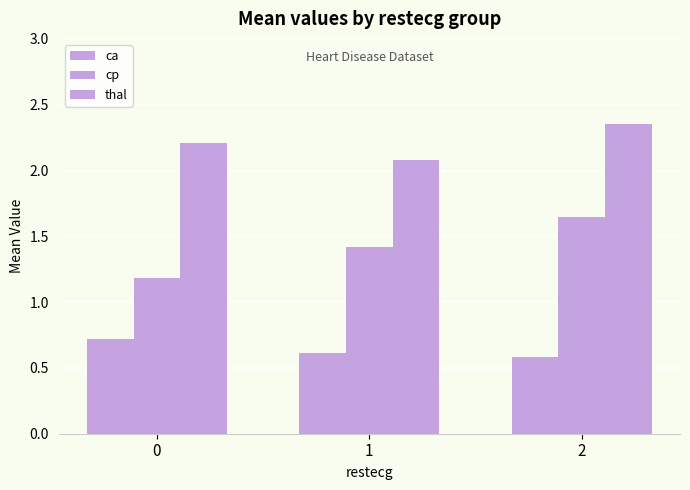

Reading right to left, list all the values displayed in this chart.

ca: 2=0.6	1=0.6	0=0.7
cp: 2=1.6	1=1.4	0=1.2
thal: 2=2.4	1=2.1	0=2.2